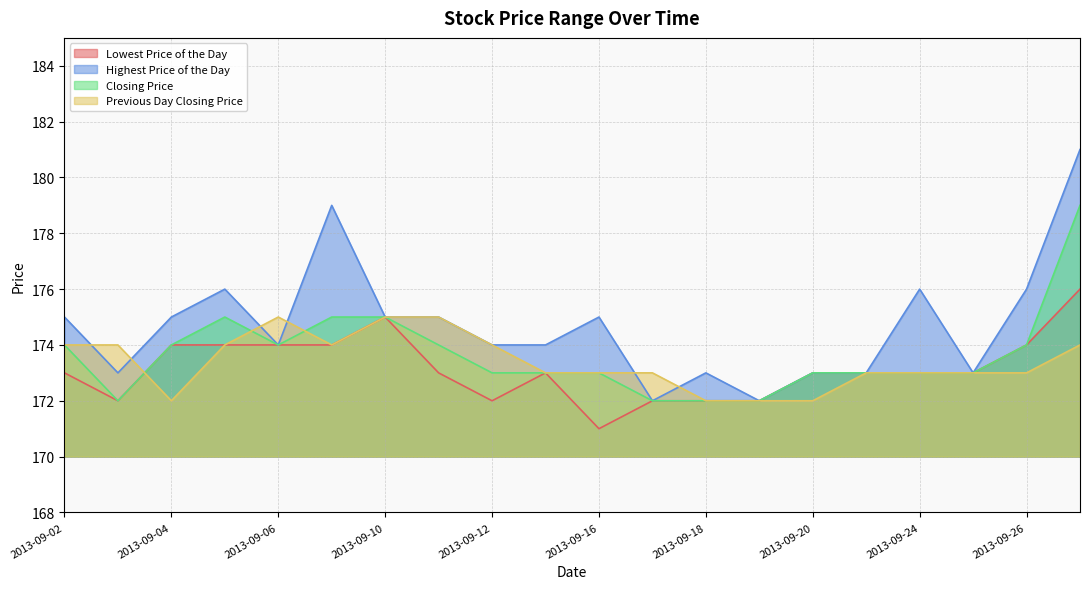

In Closing Price, how many points are higher than both neighbors (excluding endpoints)?

1